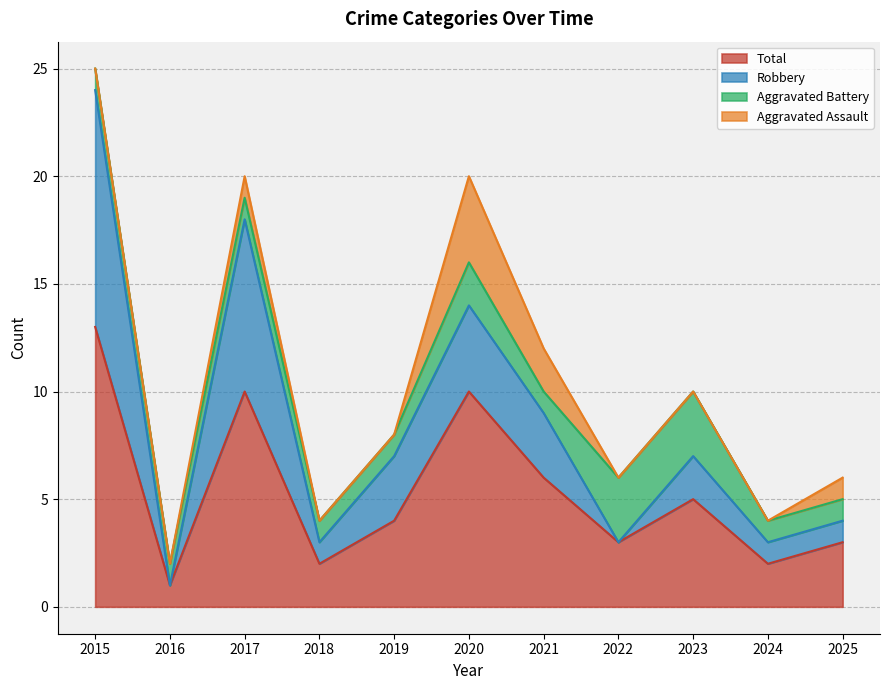

Count the Aggravated Assault values in the range 0 to 1.

9